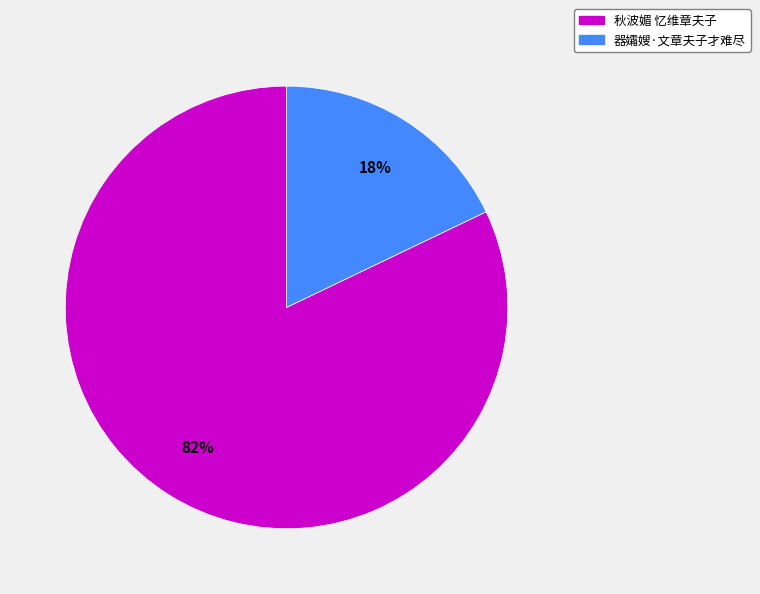

Rank the categories by value from highest to lowest.

秋波媚 忆维章夫子, 器孀嫂·文章夫子才难尽